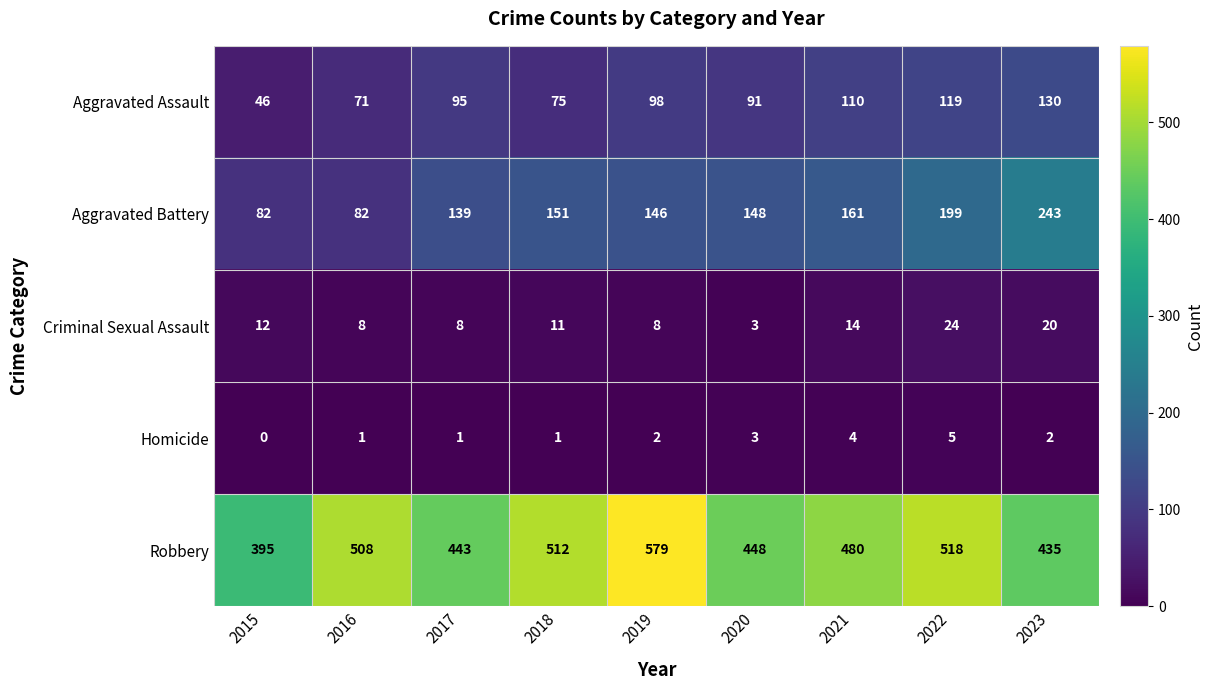

Is it true that Homicide equals 0 at 2015?

True